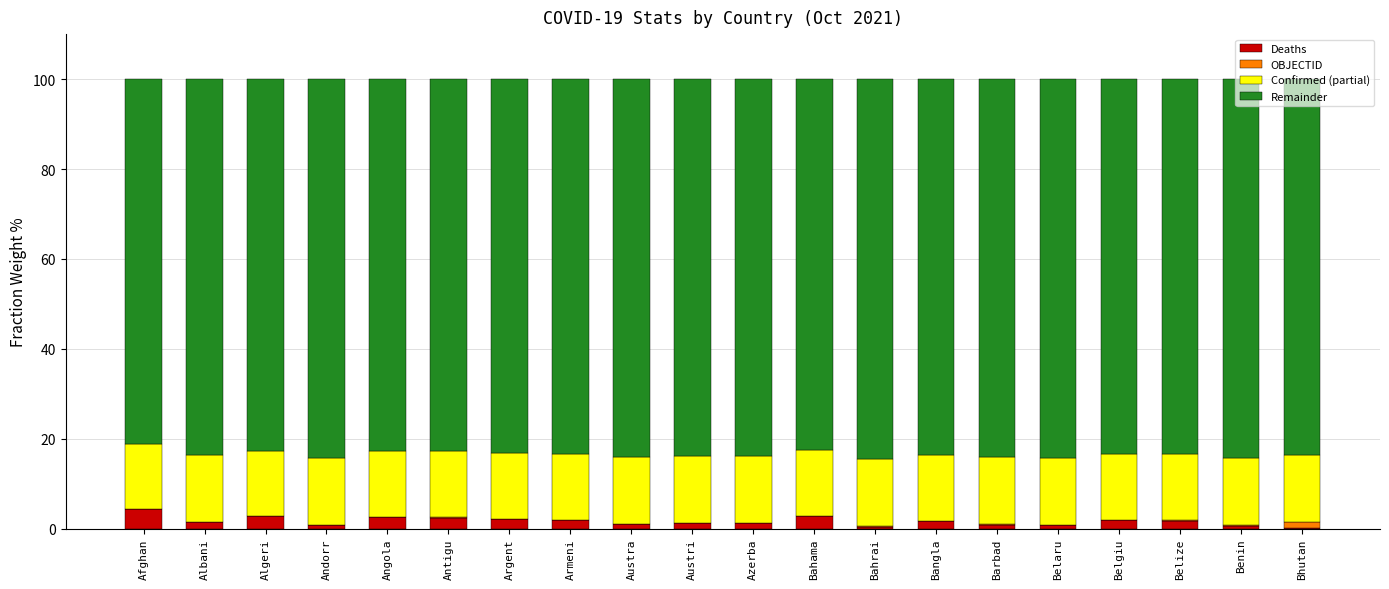

What is the sum of all Deaths values?

33.7